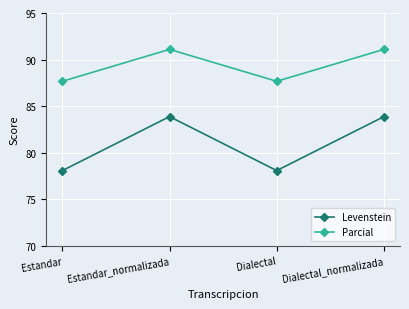

Where is the first local maximum for Parcial?

Estandar_normalizada